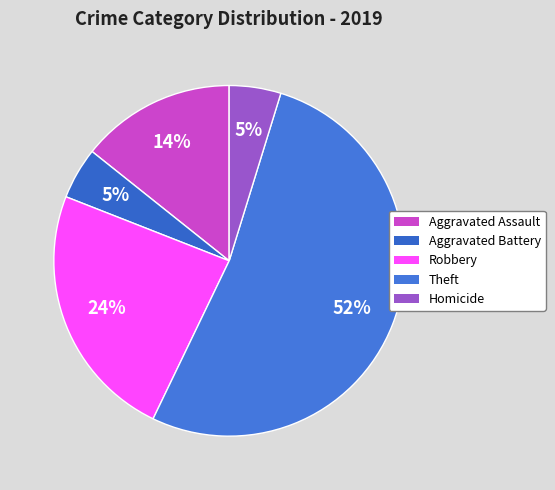

What percentage is the Robbery slice, to the nearest percent?

24%